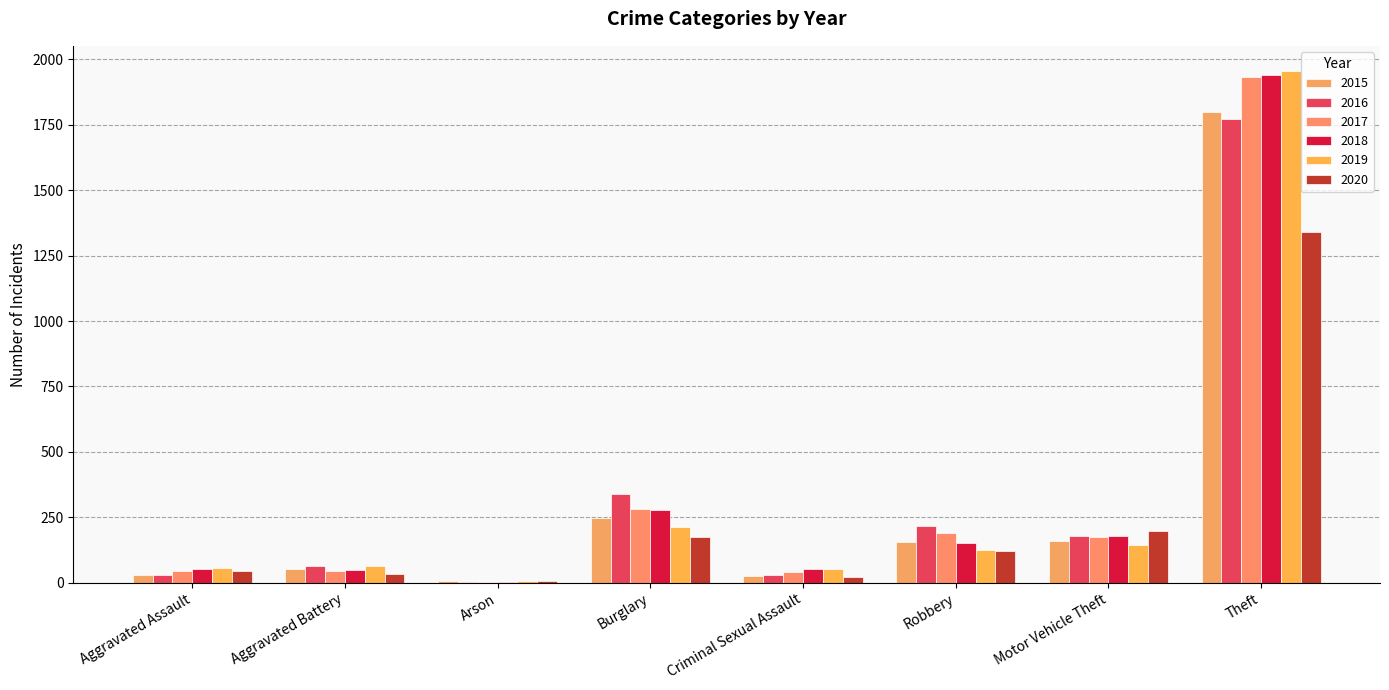

What position from the right is Aggravated Battery?

7